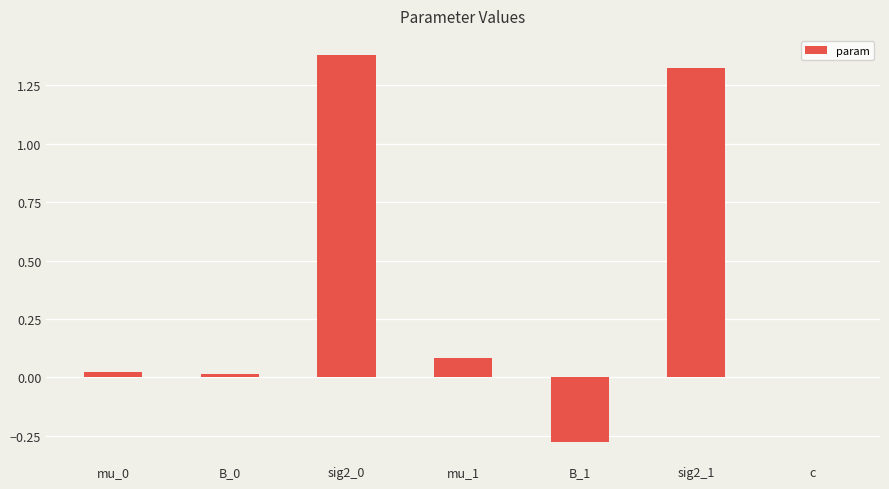

What is the change in value from B_1 to c?

+0.3